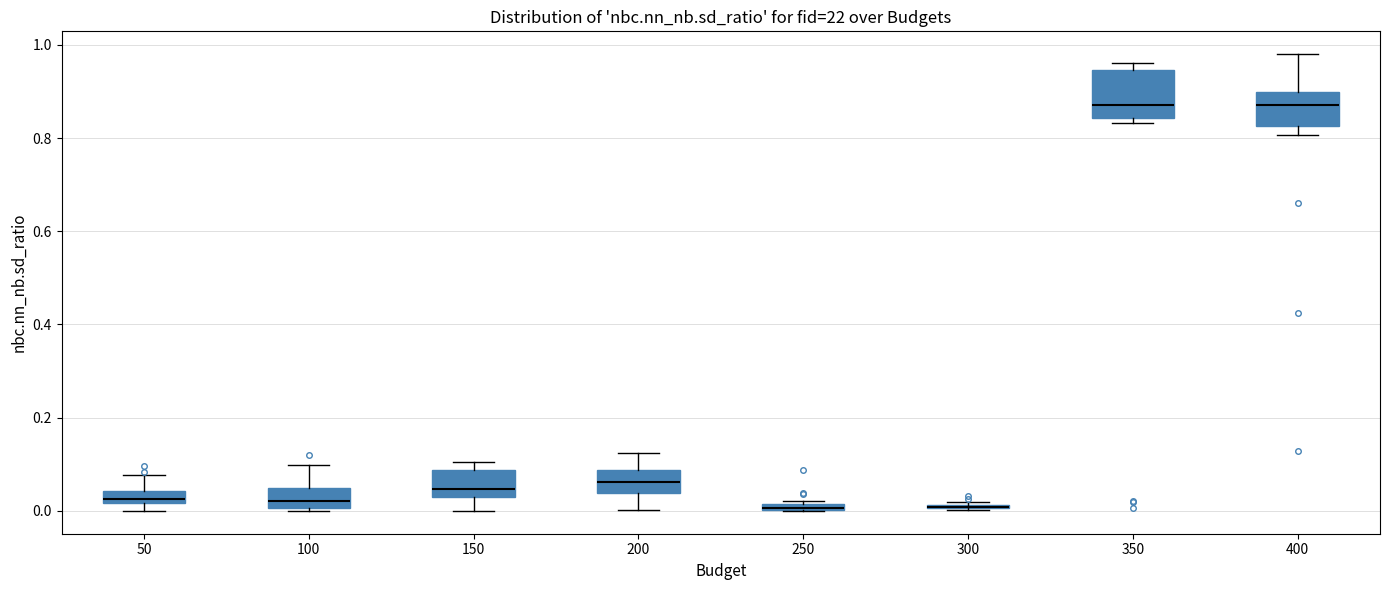

Where is the upper edge of the box at x = 350 on the y-axis? The values are not printed on the chart, so give them approximately, as read against the axis.

0.94